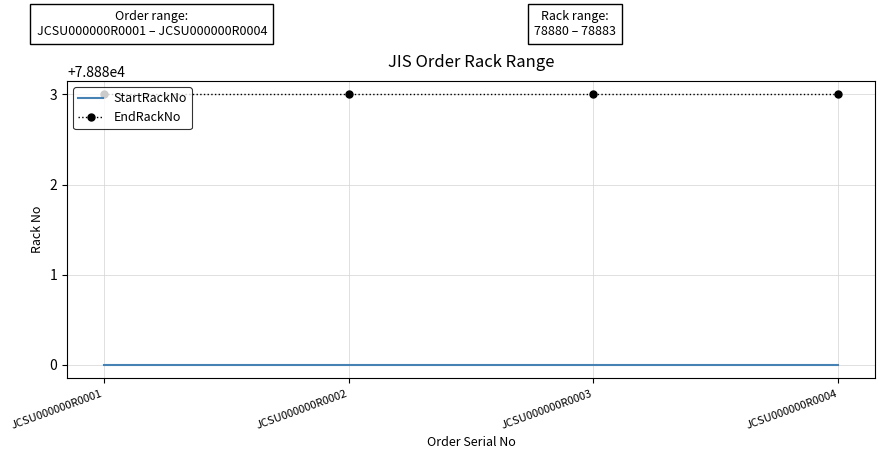

Reading right to left, what are all the values shown in this chart?

StartRackNo: JCSU000000R0004=78880	JCSU000000R0003=78880	JCSU000000R0002=78880	JCSU000000R0001=78880
EndRackNo: JCSU000000R0004=78883	JCSU000000R0003=78883	JCSU000000R0002=78883	JCSU000000R0001=78883